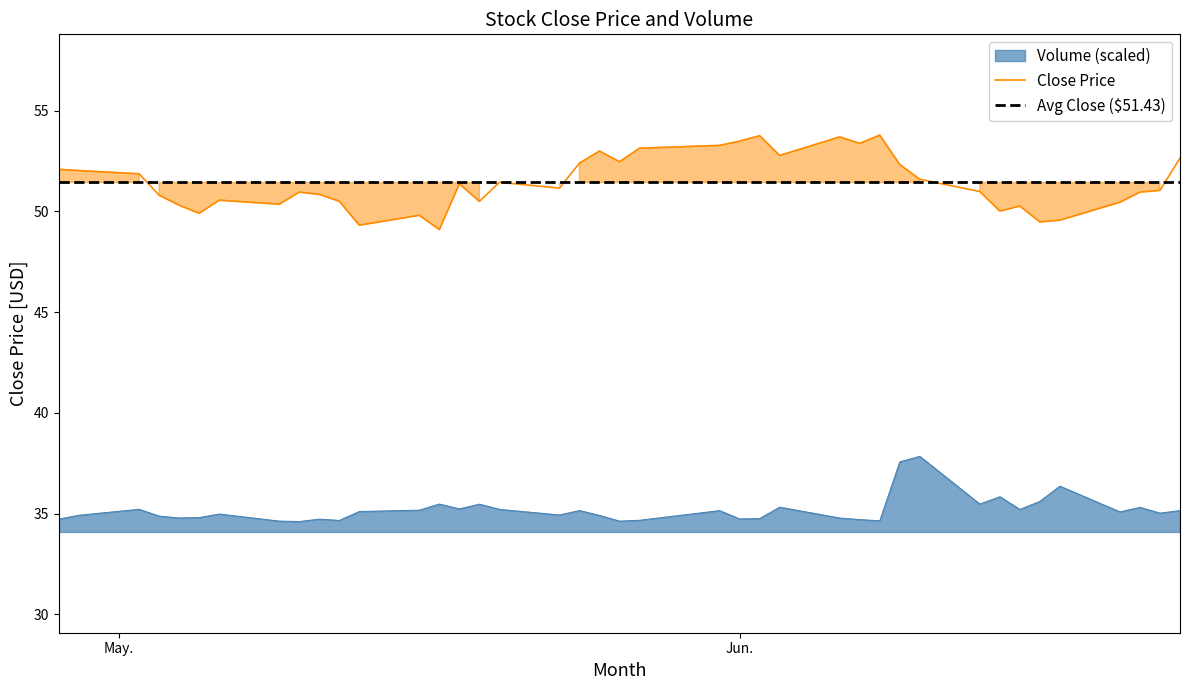

What is the minimum value for Volume (scaled)?

34.6